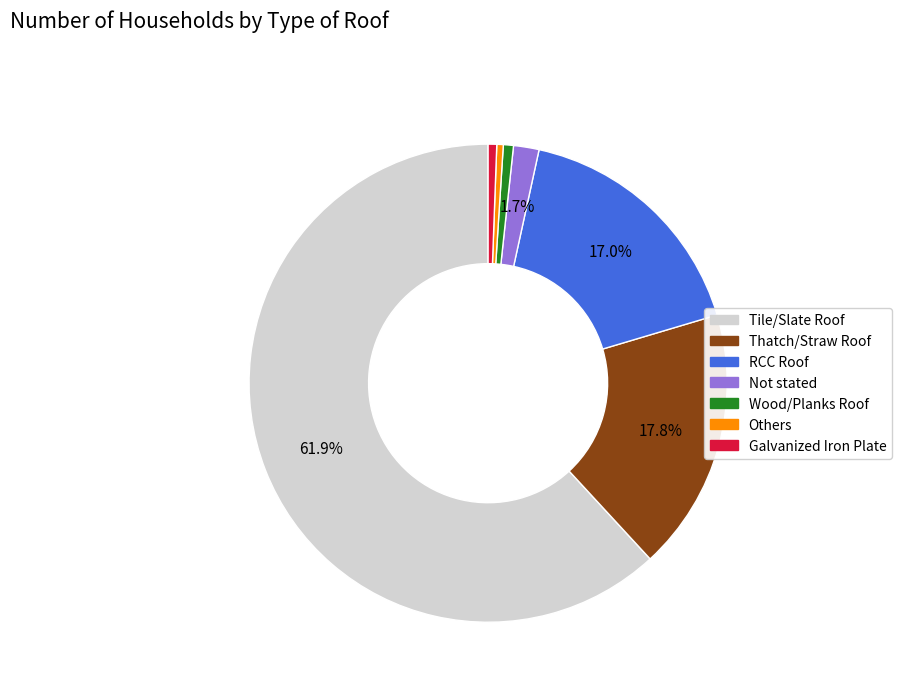

Between Others and Tile/Slate Roof, which is larger?

Tile/Slate Roof